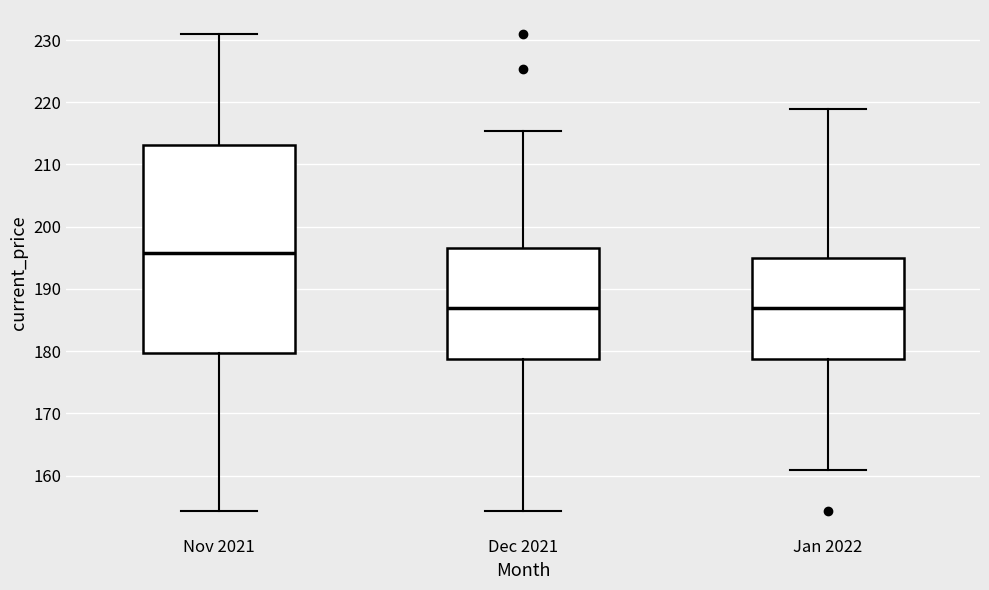

Reading left to right, read every box against the y-axis: the position of its median line, the range the box covers, and the ends of its whiskers. The values are not printed on the chart, so give them approximately, as read against the axis.

Nov 2021: median 196, box 180 to 213, whiskers 154 to 231
Dec 2021: median 187, box 179 to 197, whiskers 154 to 215
Jan 2022: median 187, box 179 to 195, whiskers 161 to 219